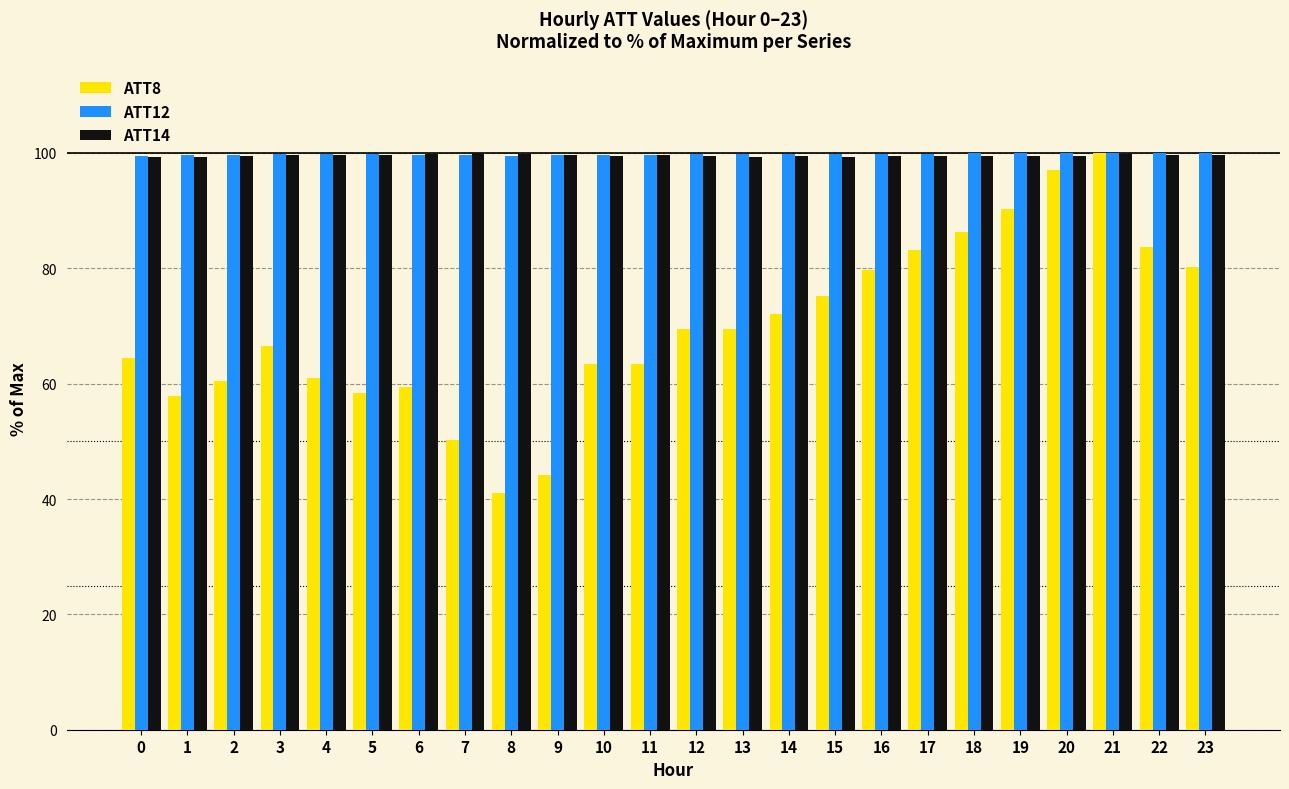

Is it true that ATT14 equals 21.7 at 4?

False